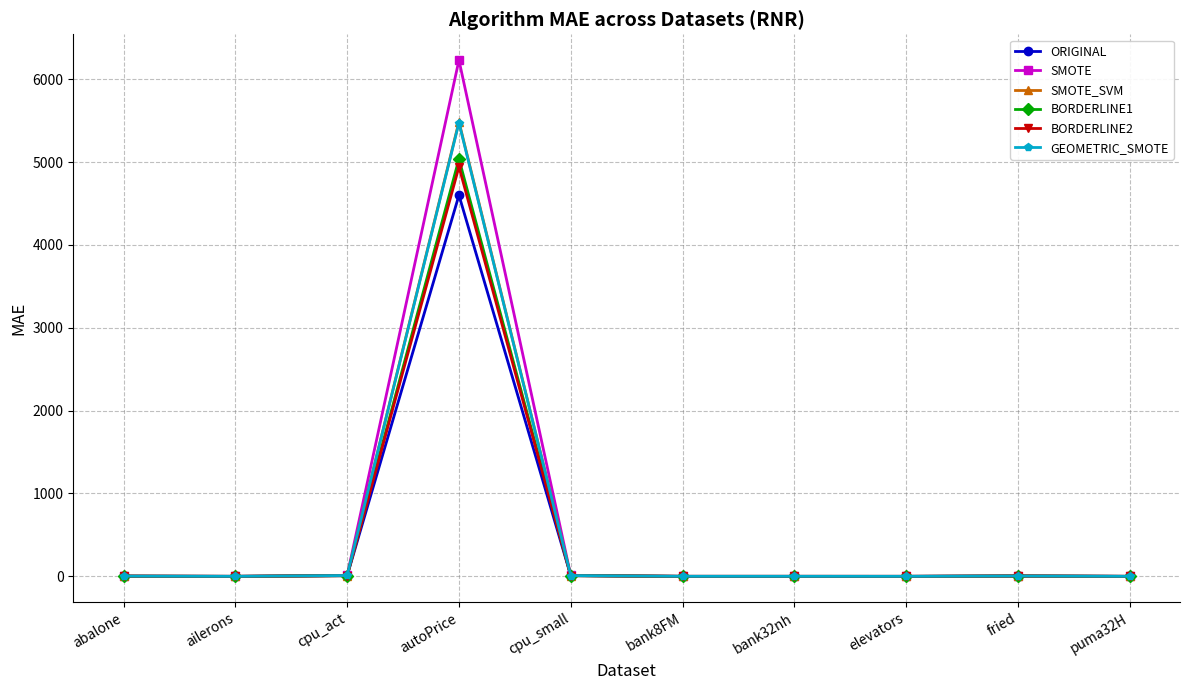

What is the label of the 10th point from the right?

abalone